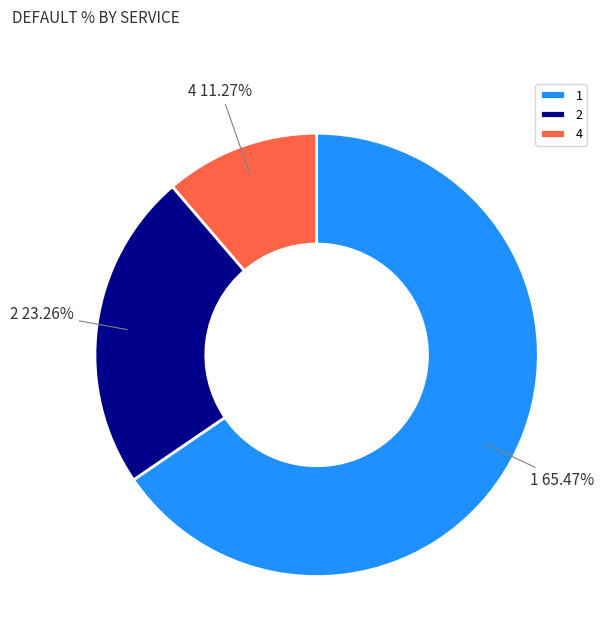

What is the ratio of the value at 2 to the value at 4?

2.1